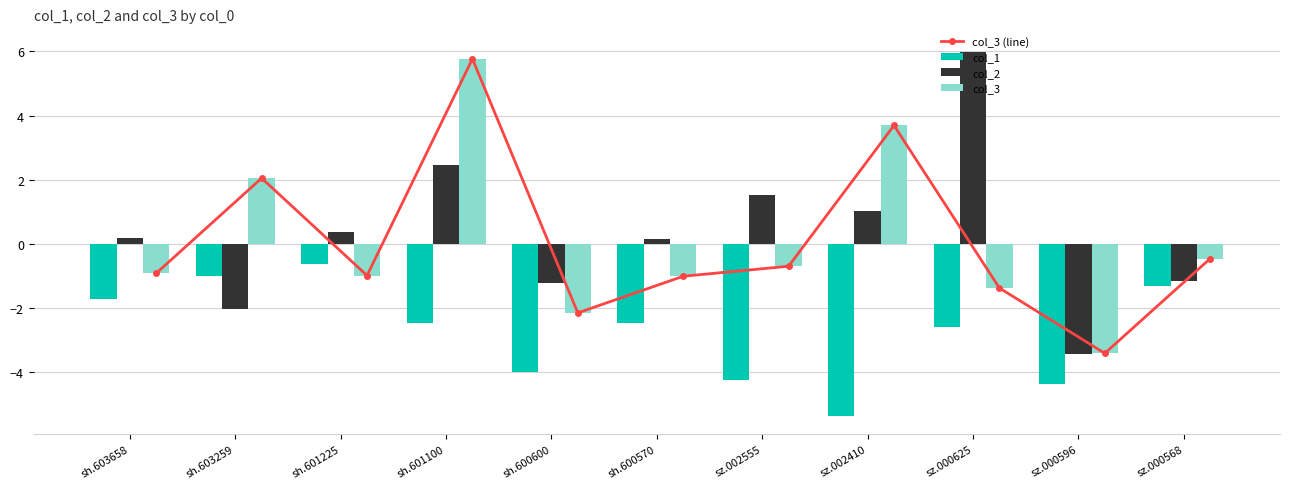

List the series in order of their peak value, lowest first.

col_1, col_3 (line), col_3, col_2